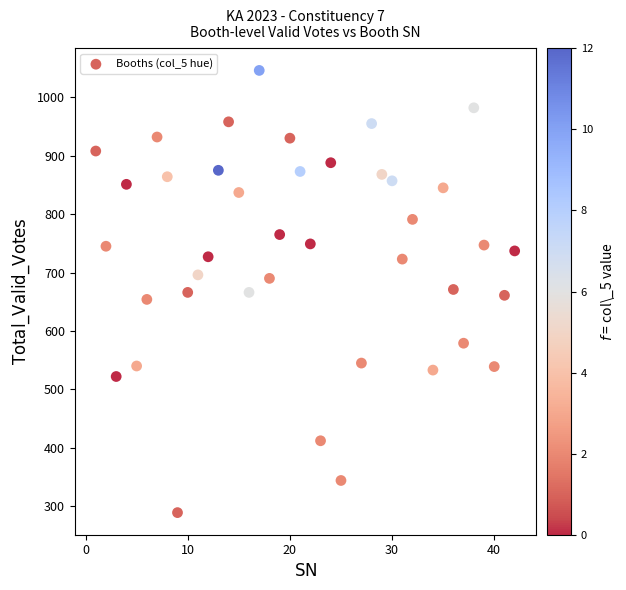

What is the range of X values (max minus min)?

41